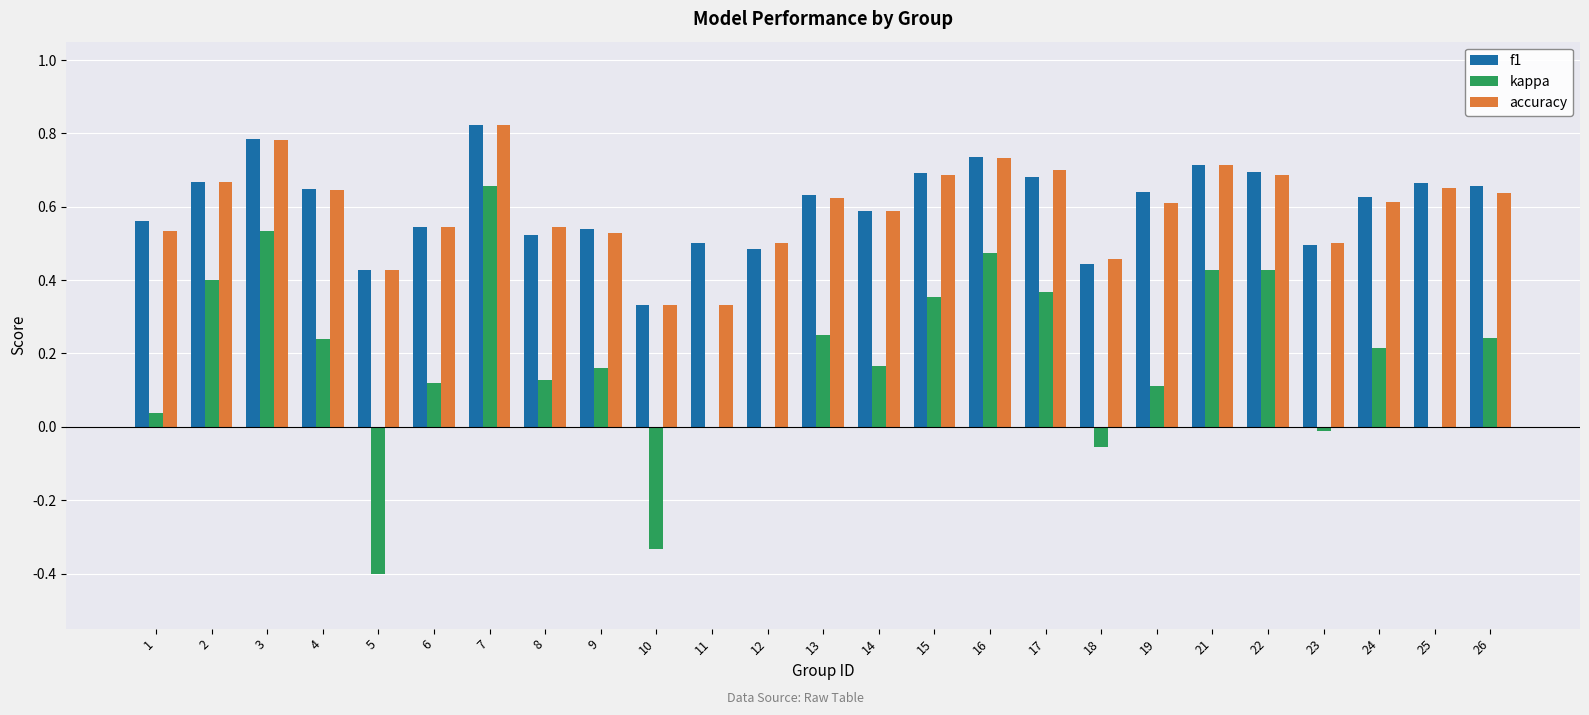

Which category has the highest value across all series?

7